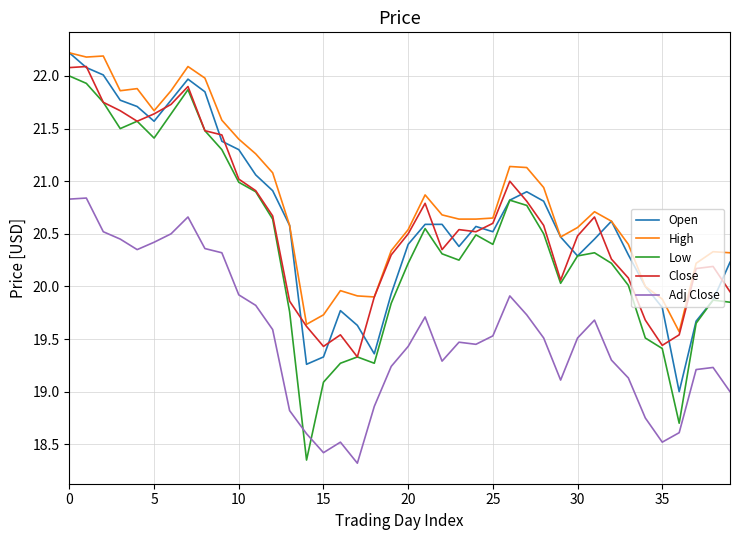

Which series has the widest spread of values?

Low